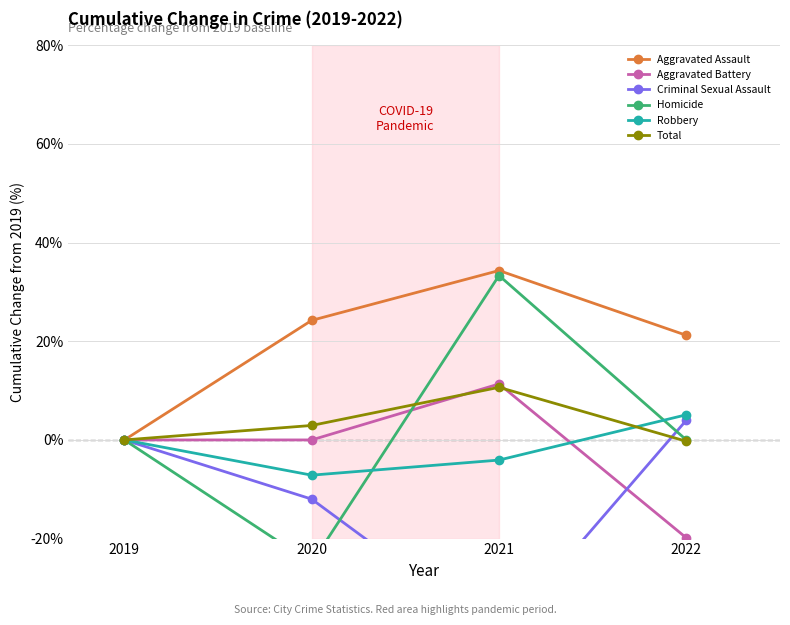

Reading right to left, what are all the values shown in this chart?

Aggravated Assault: 2022=21.2	2021=34.3	2020=24.2	2019=0.0
Aggravated Battery: 2022=-19.9	2021=11.3	2020=0.0	2019=0.0
Criminal Sexual Assault: 2022=4.0	2021=-40.0	2020=-12.0	2019=0.0
Homicide: 2022=0.0	2021=33.3	2020=-25.0	2019=0.0
Robbery: 2022=5.1	2021=-4.1	2020=-7.1	2019=0.0
Total: 2022=-0.3	2021=10.7	2020=2.9	2019=0.0